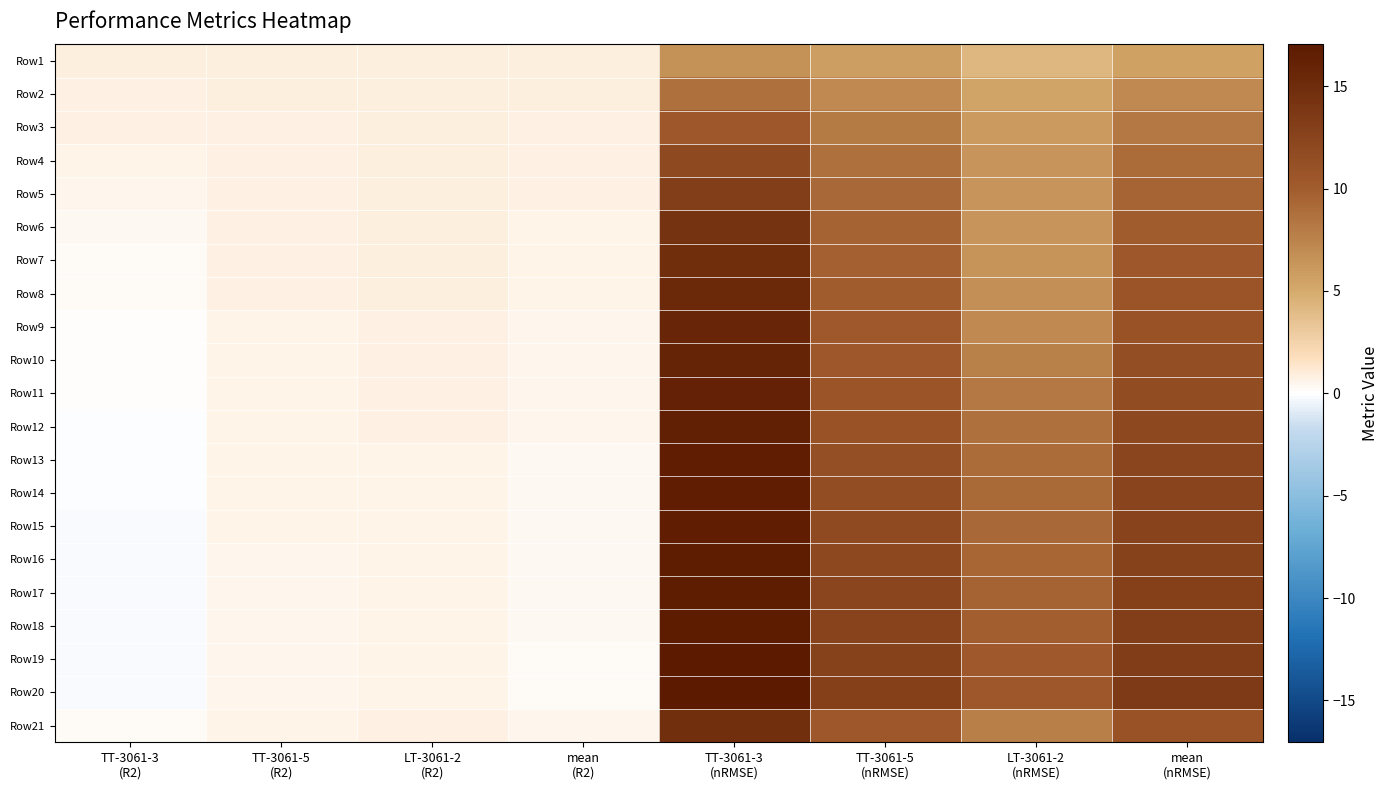

At how many categories does at least one series exceed 7?

4